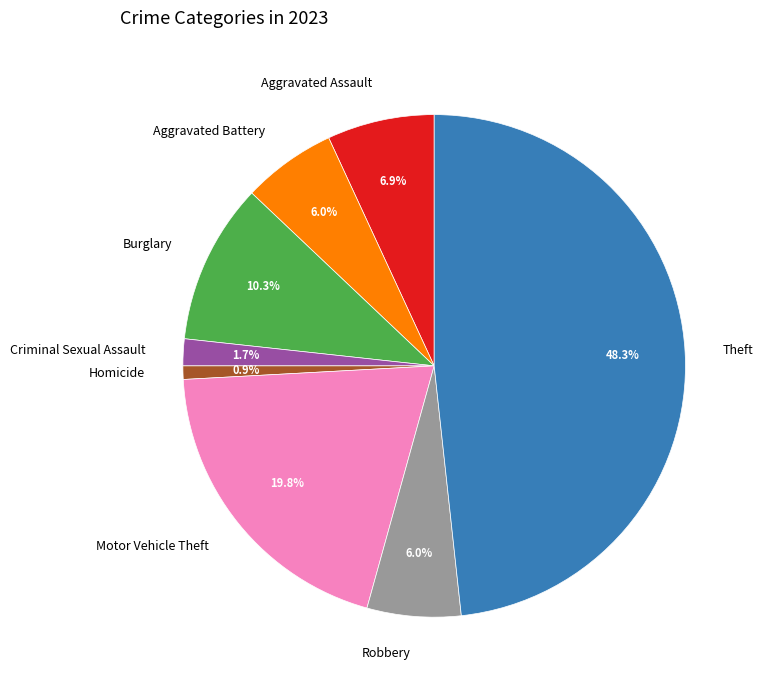

True or false: Burglary accounts for 10% of the total.

True